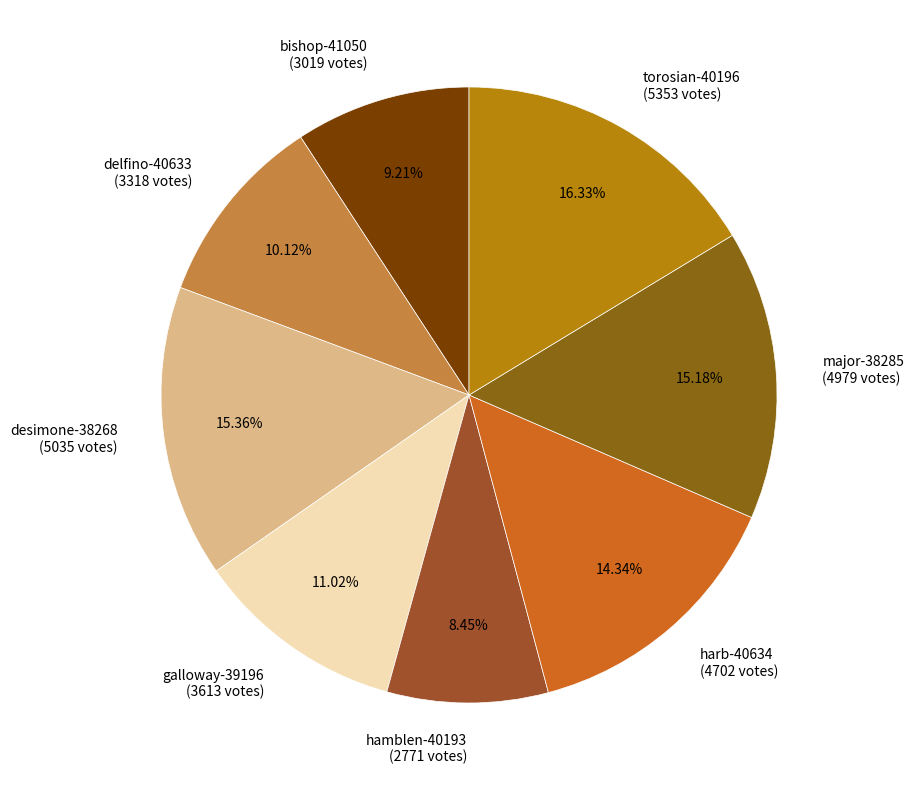

To the nearest percent, what is the difference between the largest and smallest slice percentages?

8%